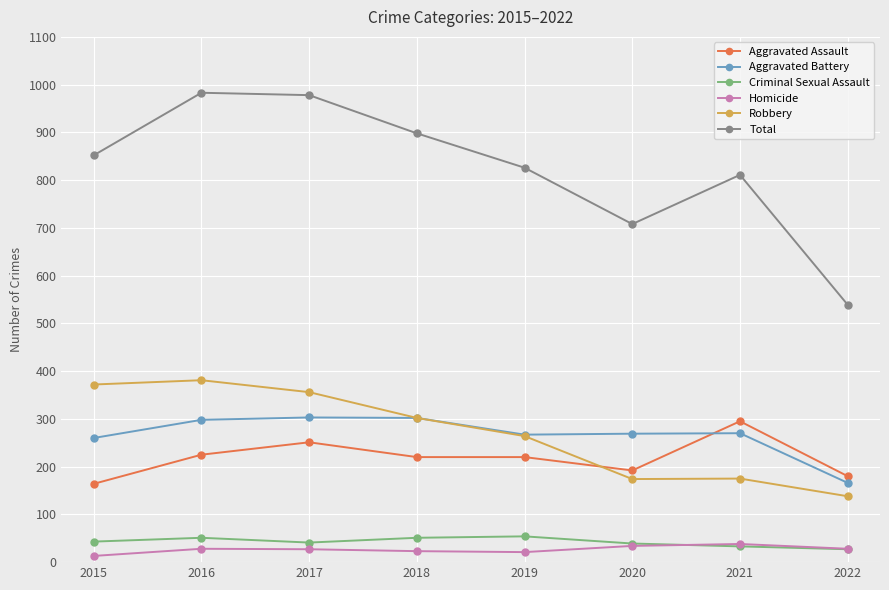

What is the maximum value shown in the chart?

983